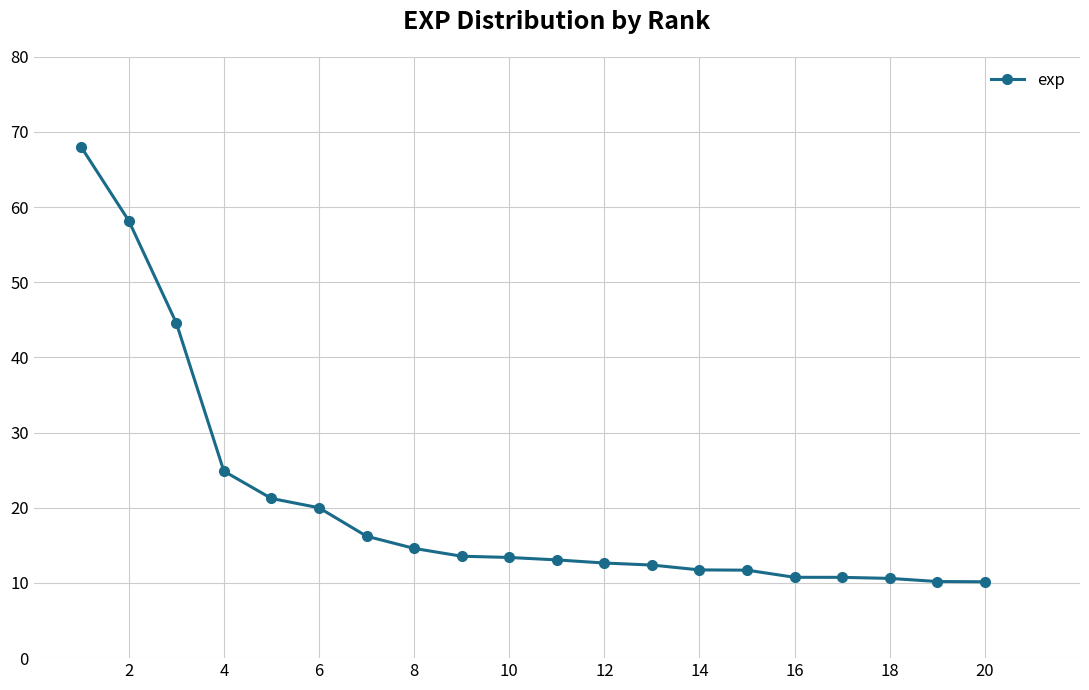

What is the maximum value shown in the chart?

68.0